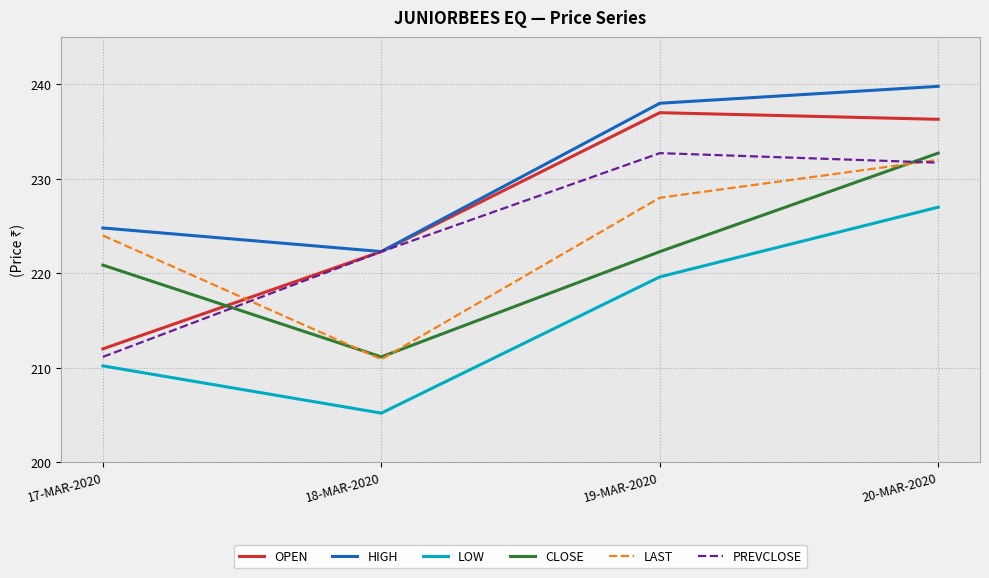

At how many categories does at least one series exceed 228?

2